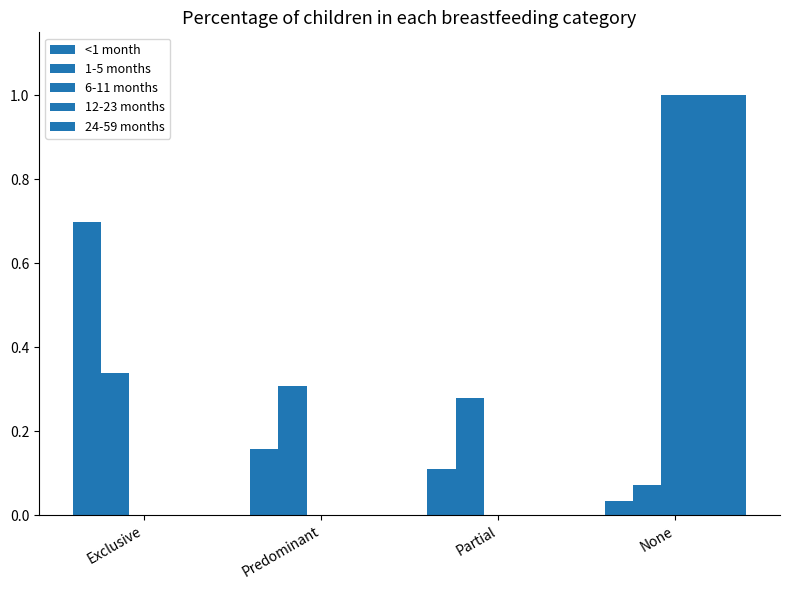

Rank the series by their maximum value, from highest to lowest.

6-11 months, 12-23 months, 24-59 months, <1 month, 1-5 months